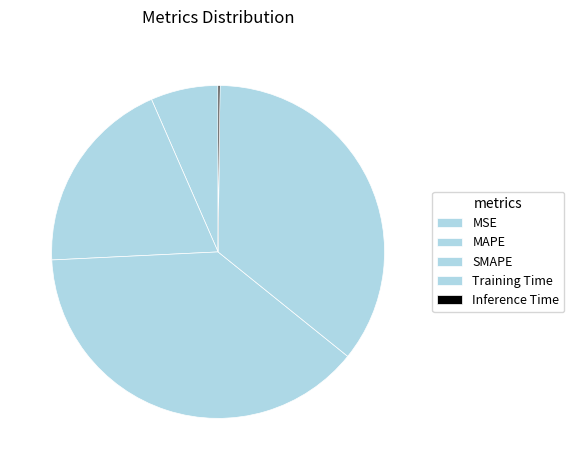

The Inference Time slice represents 0% of the pie. True or false?

True